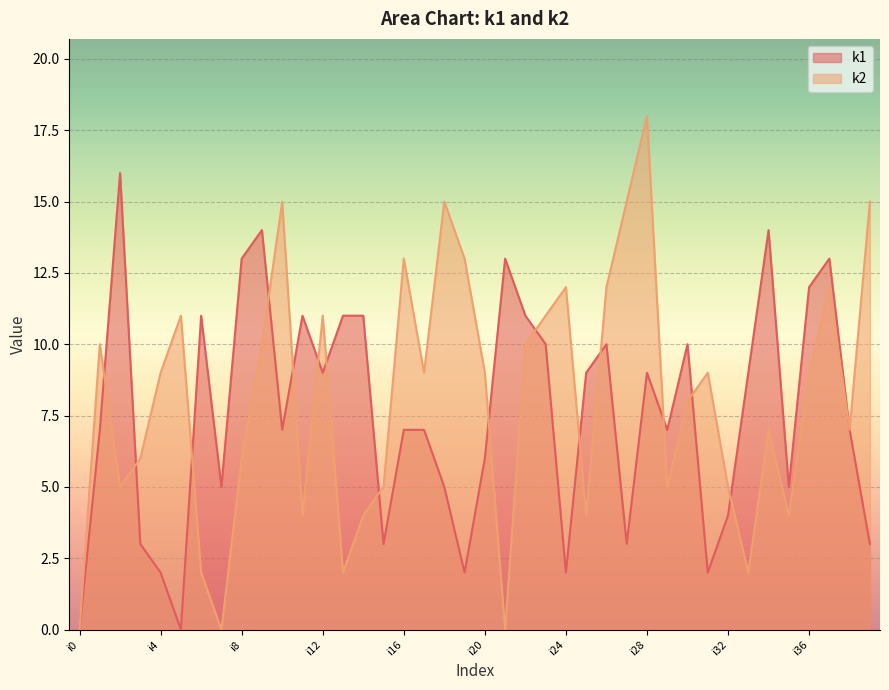

How many values in the k2_line series are below 9?

19